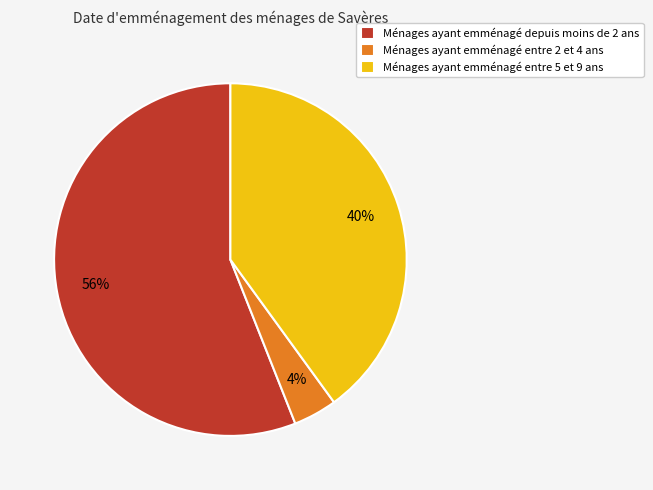

Between Ménages ayant emménagé entre 5 et 9 ans and Ménages ayant emménagé depuis moins de 2 ans, which is larger?

Ménages ayant emménagé depuis moins de 2 ans